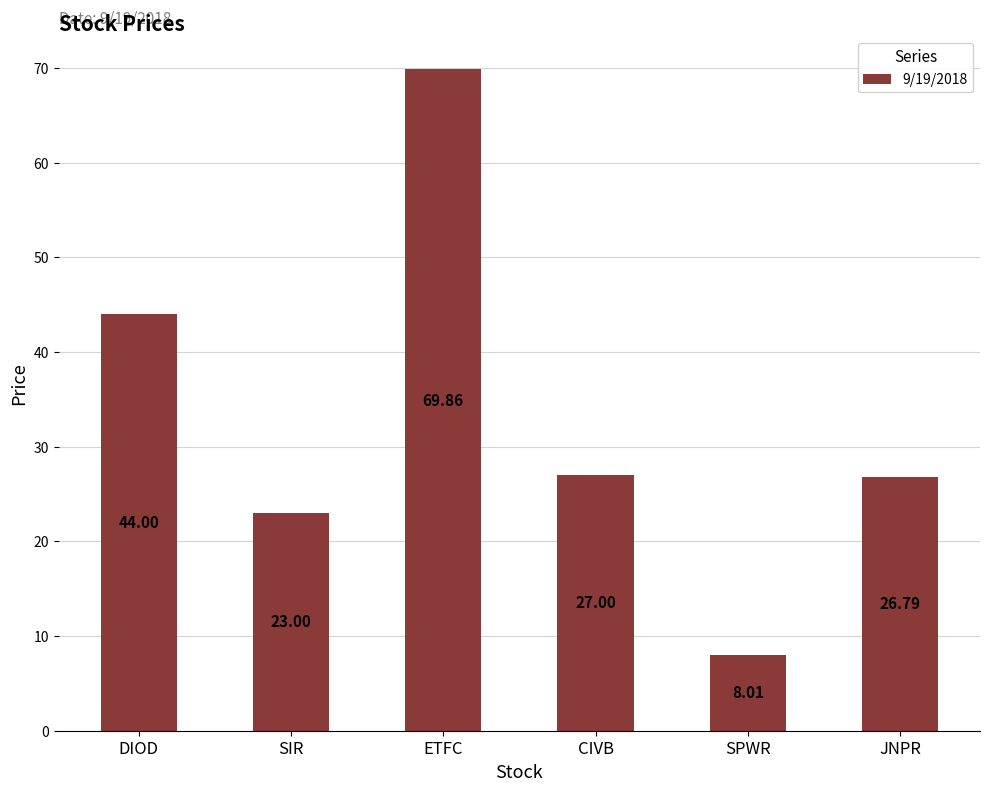

Rank the categories by value from highest to lowest.

ETFC, DIOD, CIVB, JNPR, SIR, SPWR